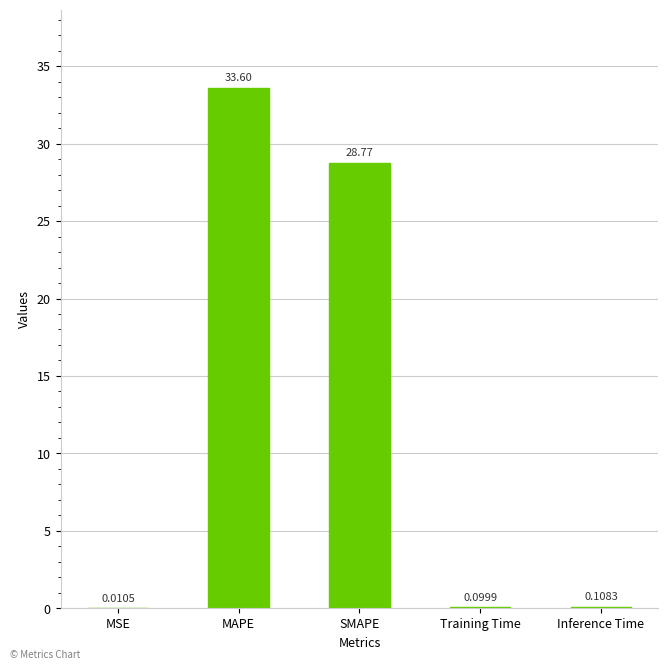

What is the sum of all values?

62.6